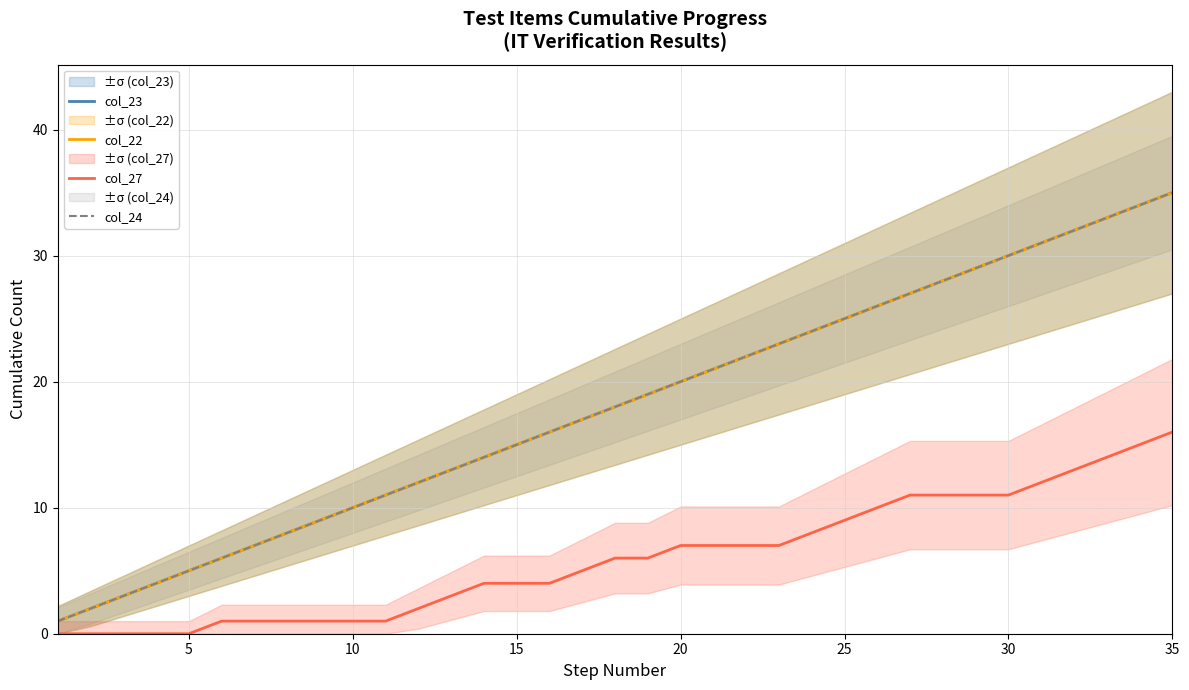

True or false: col_23 and col_24 cross at least once.

False